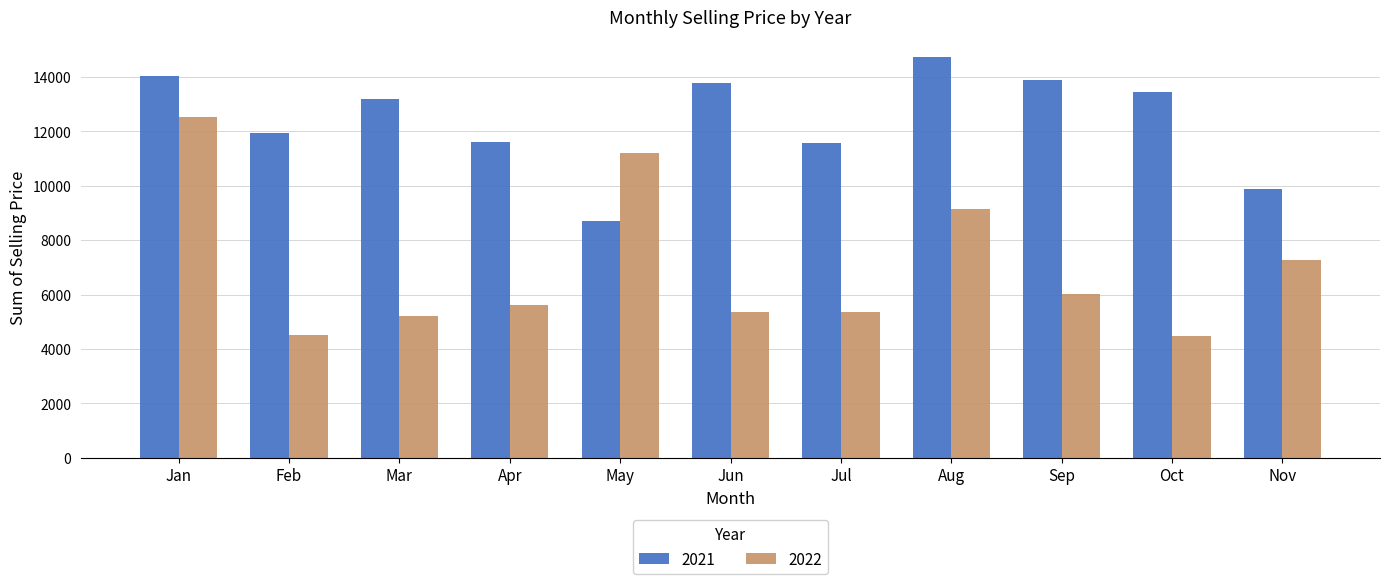

List the series in order of their peak value, highest first.

2021, 2022